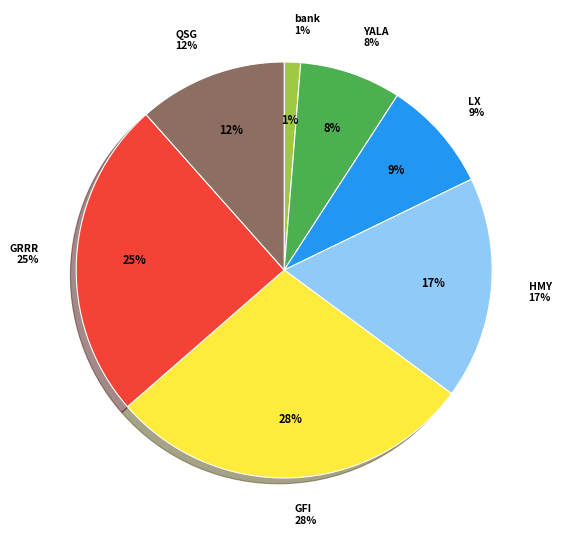

Is there a majority slice in this chart?

No